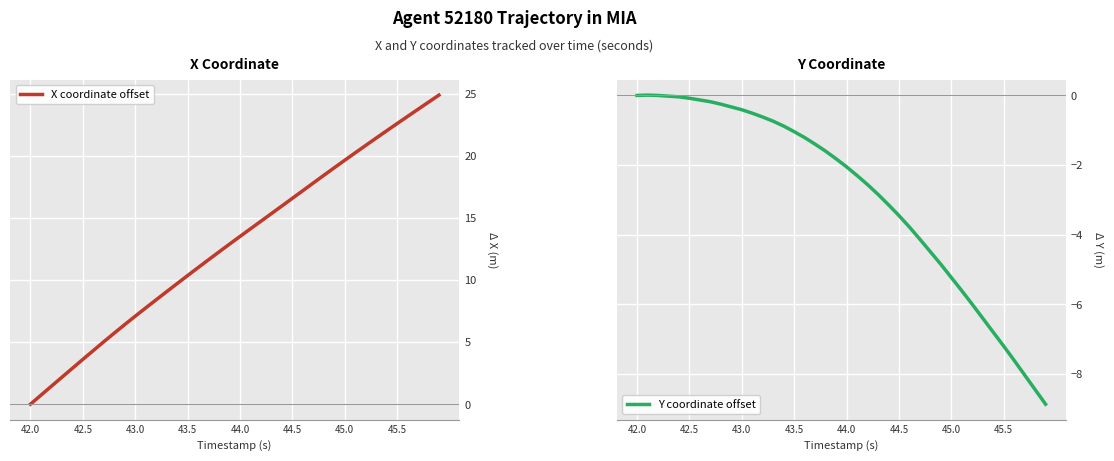

What is the value of the Y coordinate offset point at the 38th from the left?

-8.0